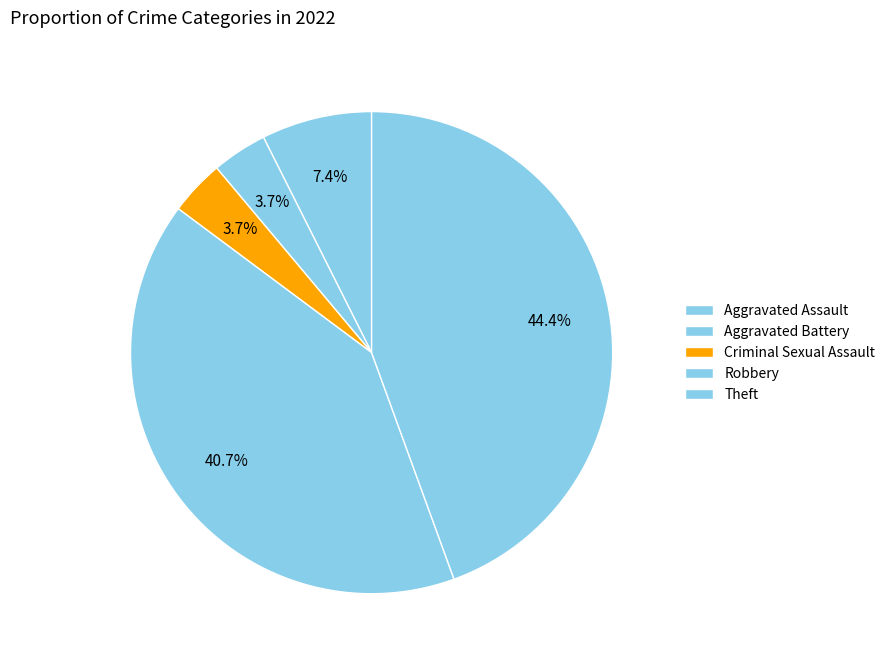

Is it true that Criminal Sexual Assault is 4% of the pie?

True